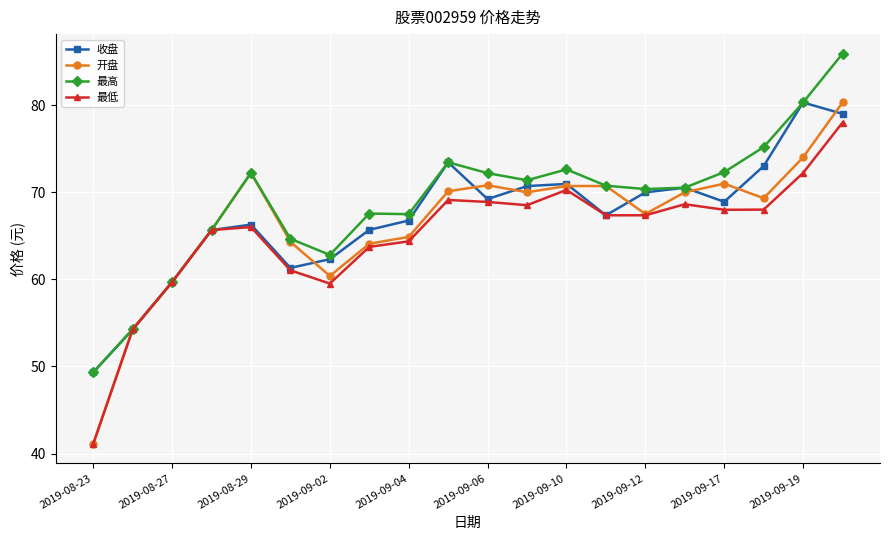

List the series in order of their overall mean, highest first.

最高, 收盘, 开盘, 最低